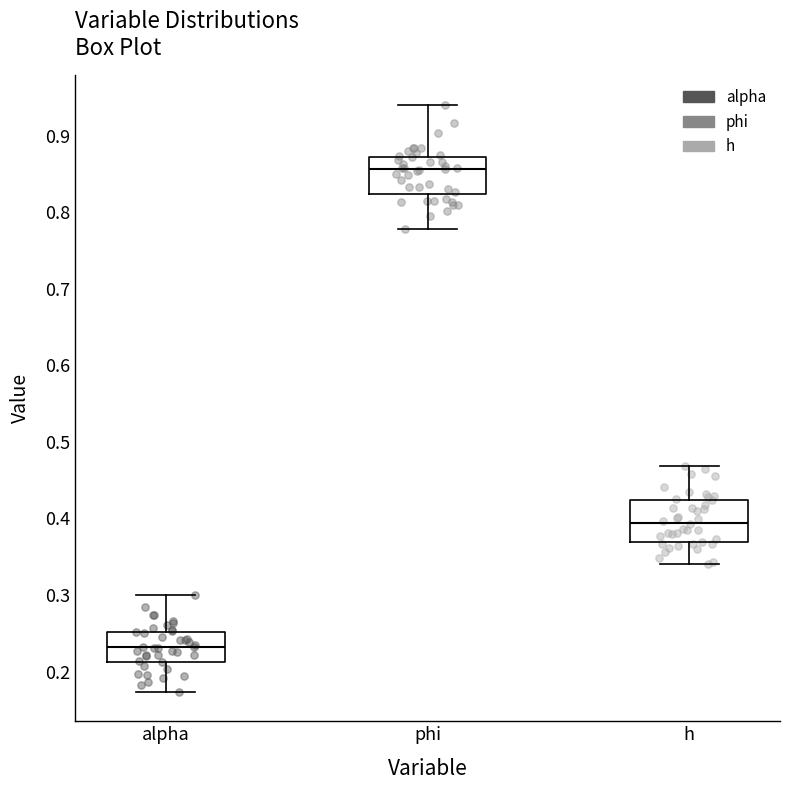

Reading left to right, read every box against the y-axis: the position of its median line, the range the box covers, and the ends of its whiskers. The values are not printed on the chart, so give them approximately, as read against the axis.

alpha: median 0.23, box 0.21 to 0.25, whiskers 0.17 to 0.30
phi: median 0.86, box 0.82 to 0.87, whiskers 0.78 to 0.94
h: median 0.39, box 0.37 to 0.42, whiskers 0.34 to 0.47